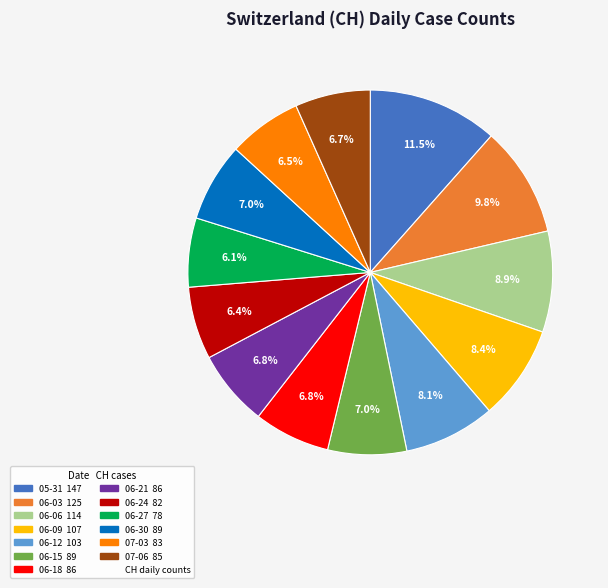

Is there a majority slice in this chart?

No